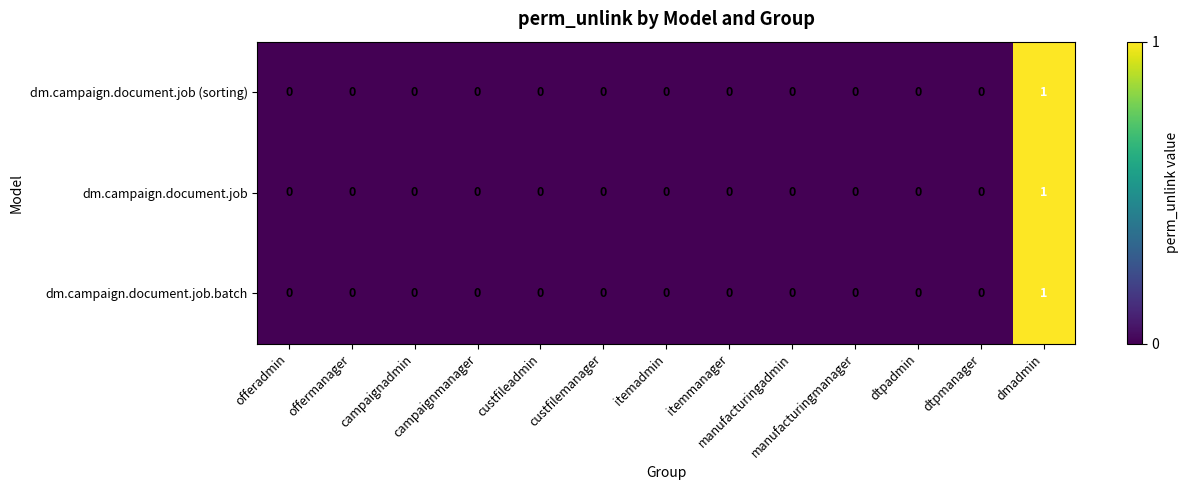

How many data points does each series have?

13